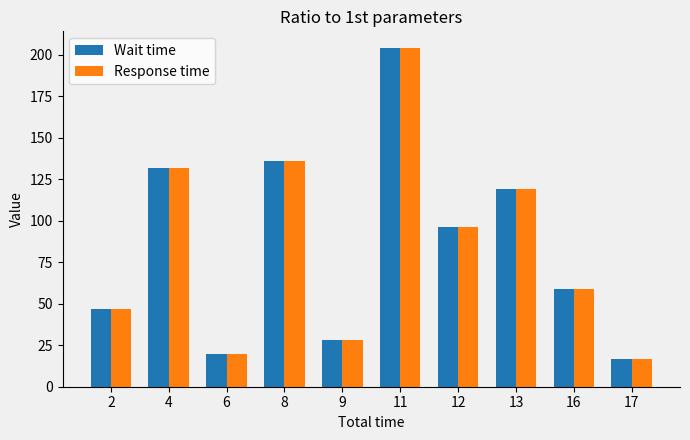

What is the value of the Response time bar at the 5th from the left?

28